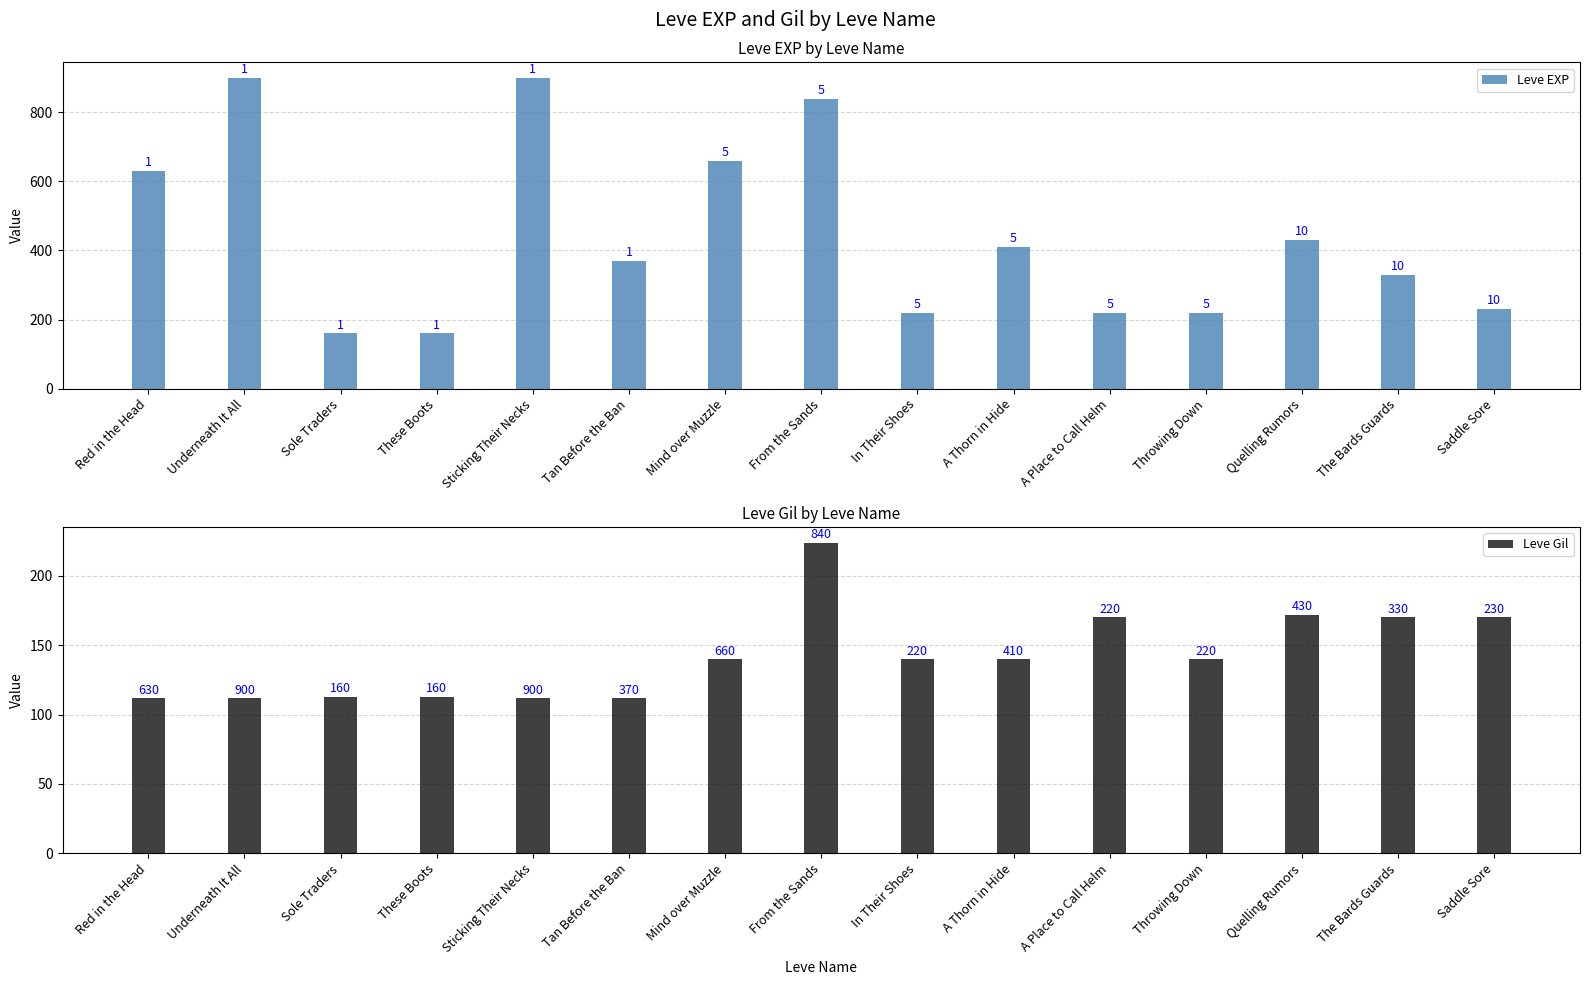

How many data points in Leve EXP are less than 370?

7